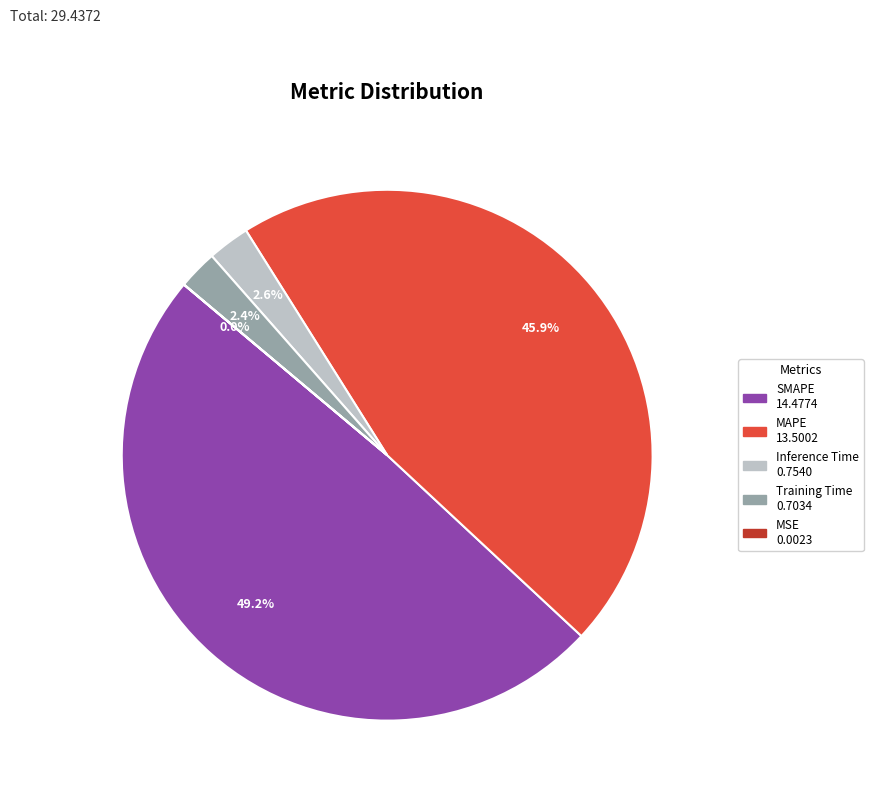

Is there any slice that represents more than half of the pie?

No